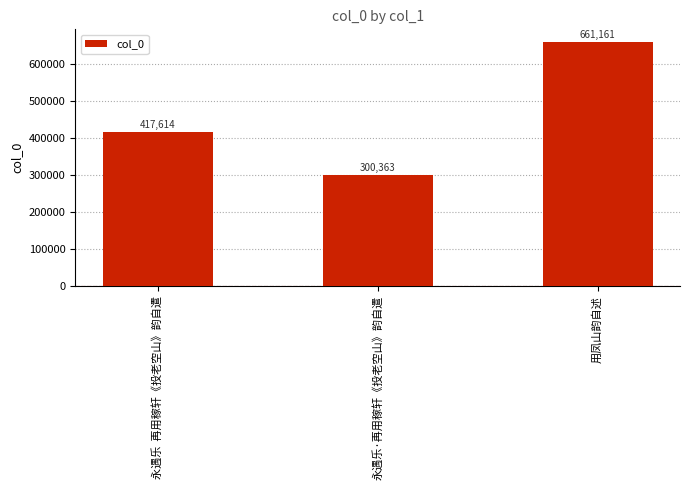

Which has a higher value, 永遇乐·再用稼轩《投老空山》韵自遣 or 用凤山韵自述?

用凤山韵自述